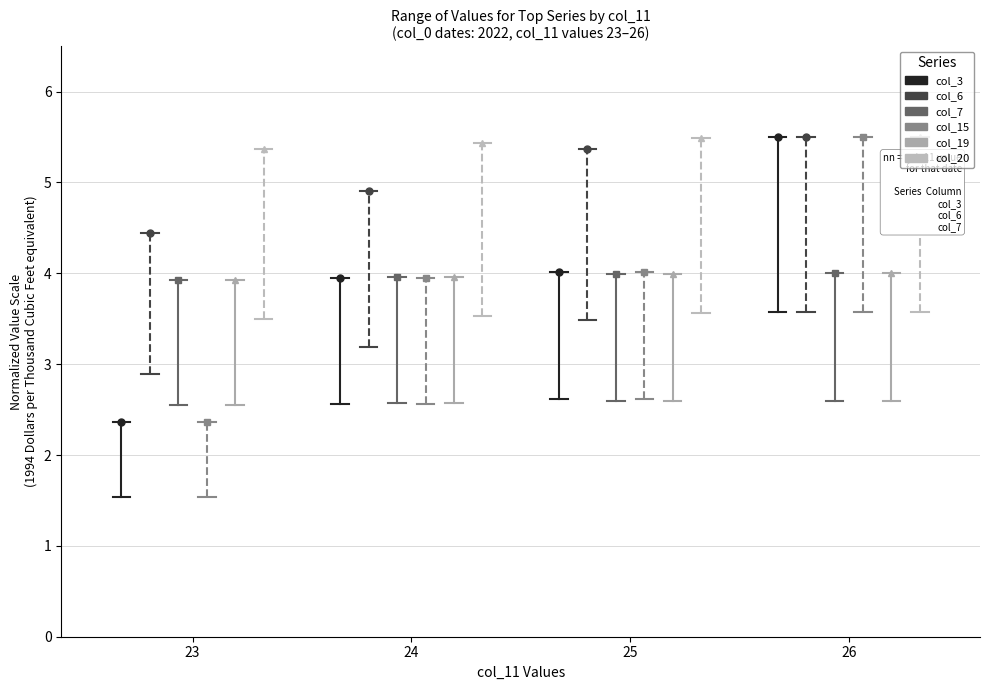

What are all the series names shown in the legend?

col_3, col_6, col_7, col_15, col_19, col_20